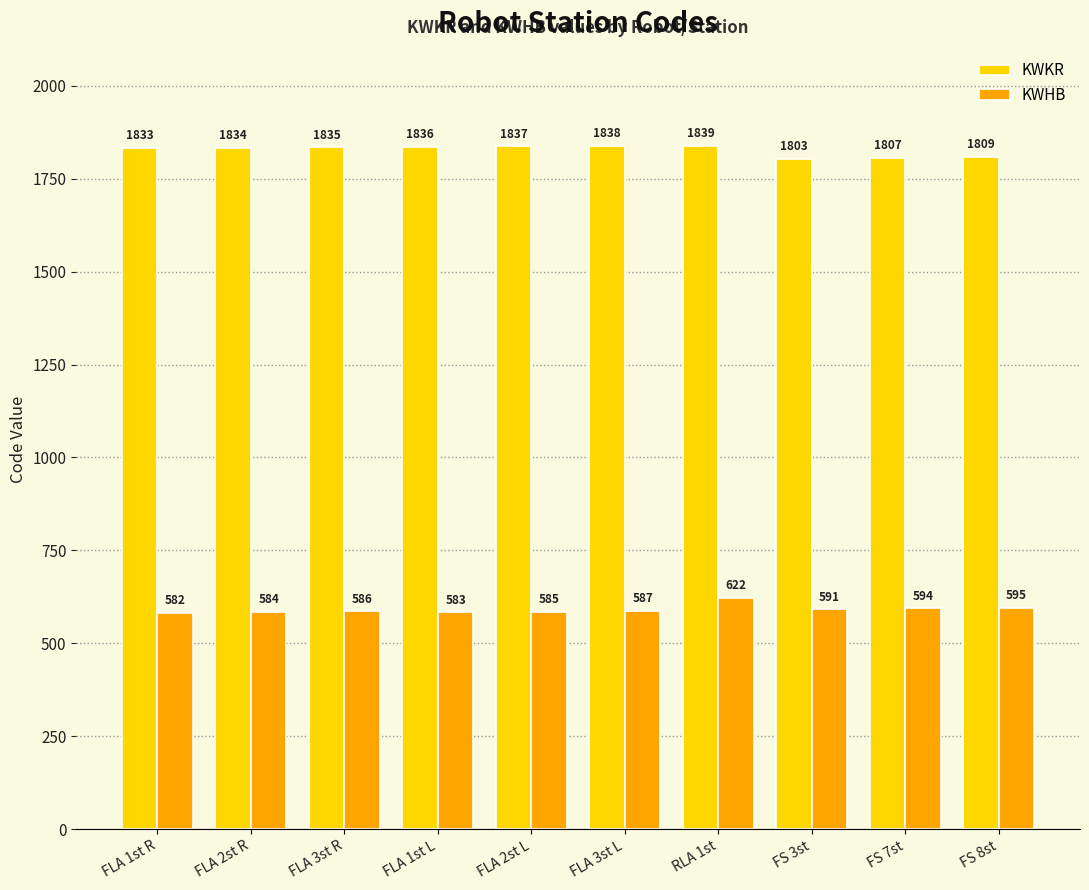

Is it true that KWKR equals 620 at FLA 3st R?

False